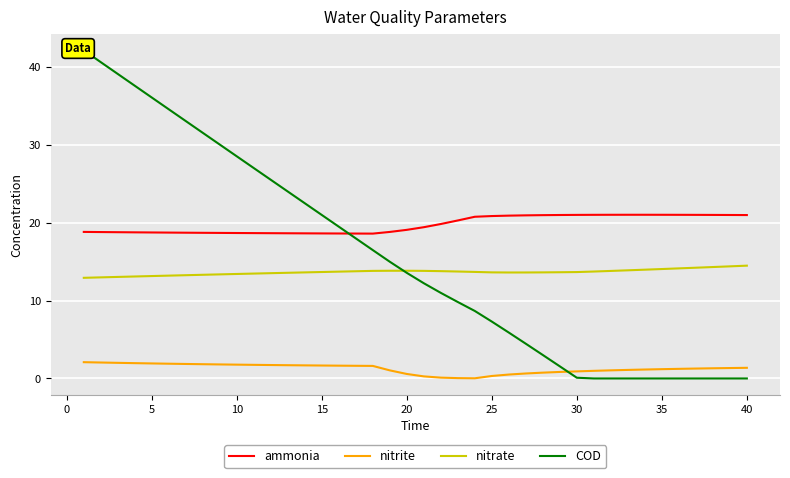

Which series has the largest total across all categories?

ammonia